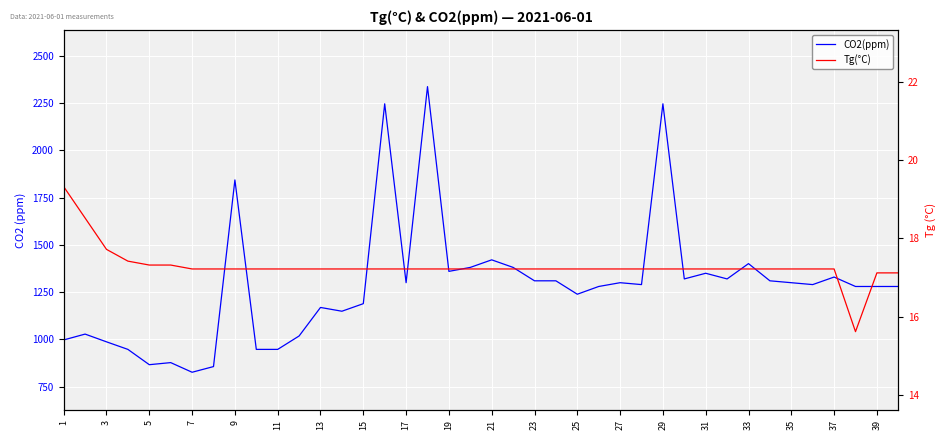

How many series are shown in this chart?

2